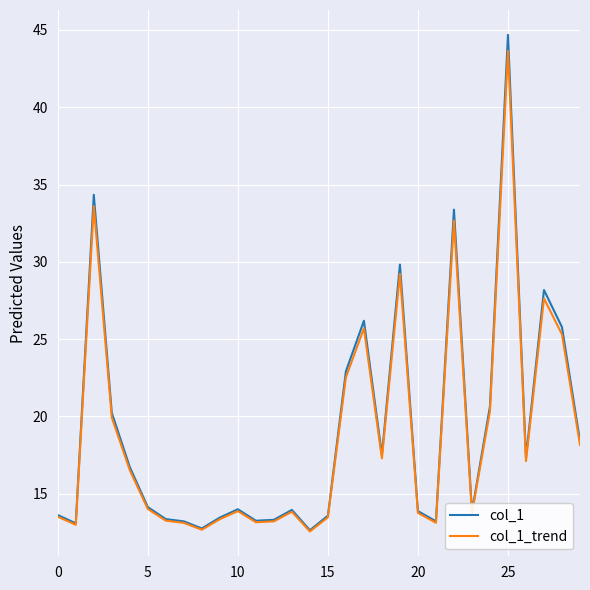

Which series has the largest range (max minus min)?

col_1